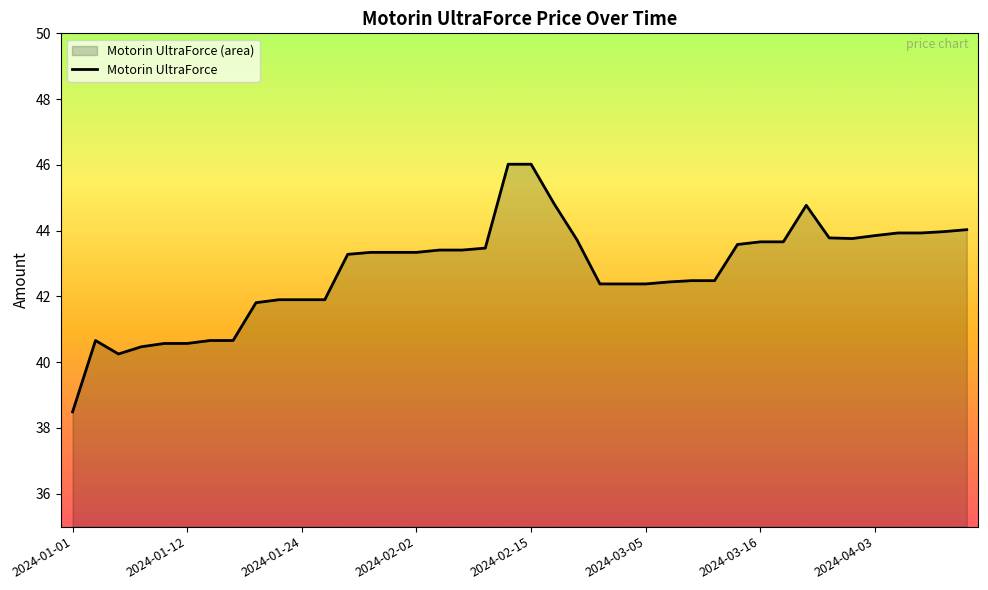

The chart shows a value of 16.3 at 2024-02-06. True or false?

False